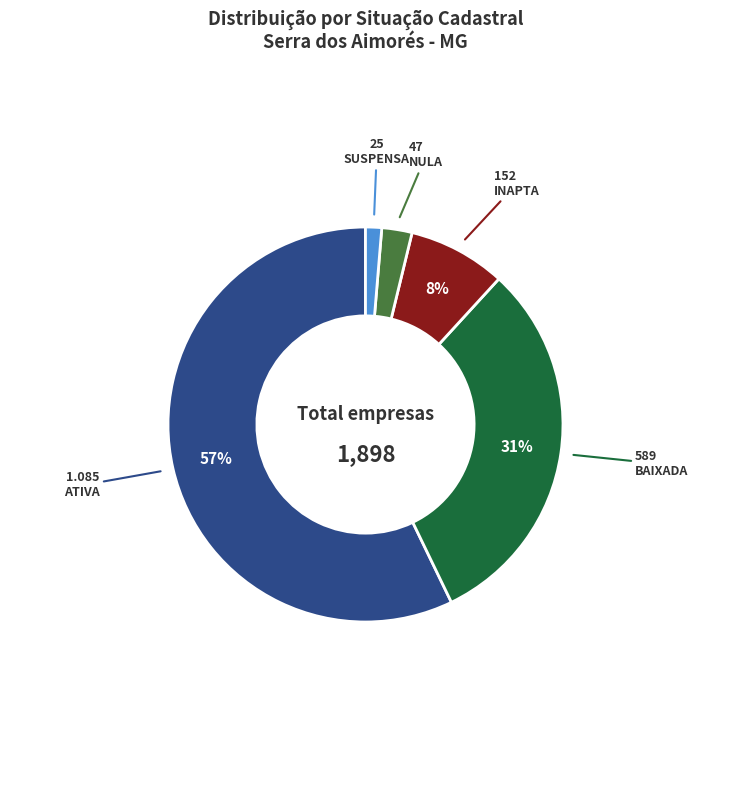

Count the number of slices in the pie.

5